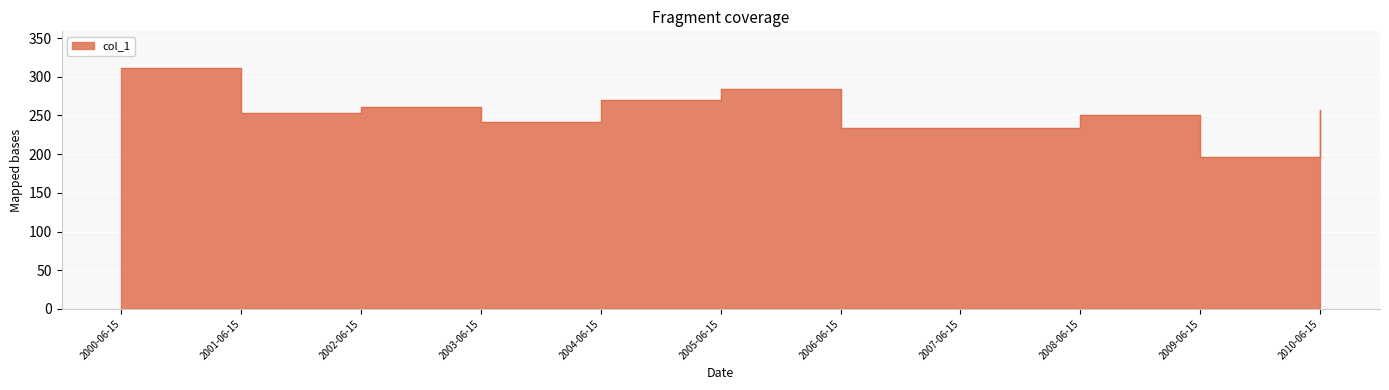

Reading left to right, list all the values displayed in this chart.

311.9	253.6	261.2	242.0	270.0	284.0	233.7	233.2	250.9	196.4	257.5